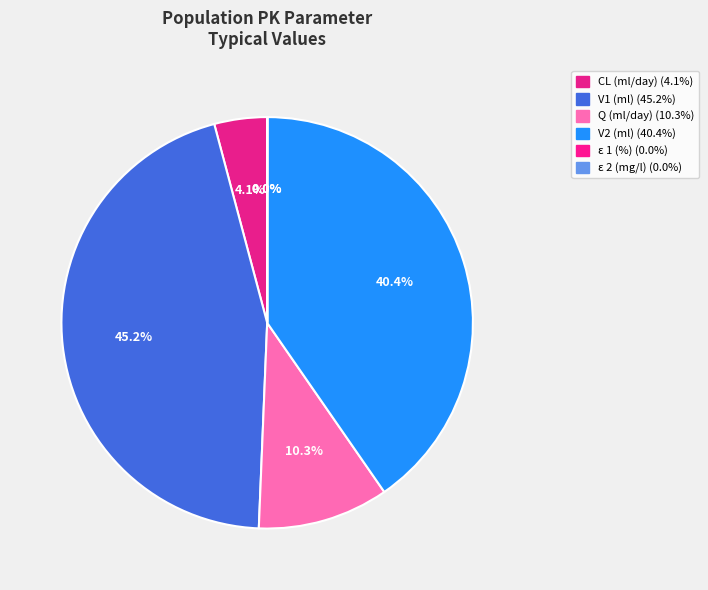

To the nearest percent, what portion does Q (ml/day) represent?

10%